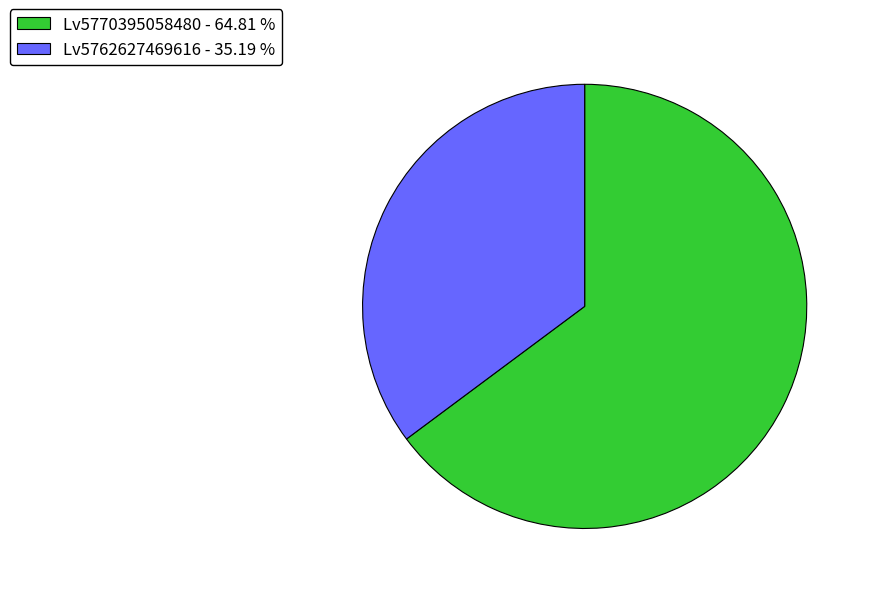

Combined, do Lv5770395058480 - 64.81 % and Lv5762627469616 - 35.19 % account for over 50%?

Yes